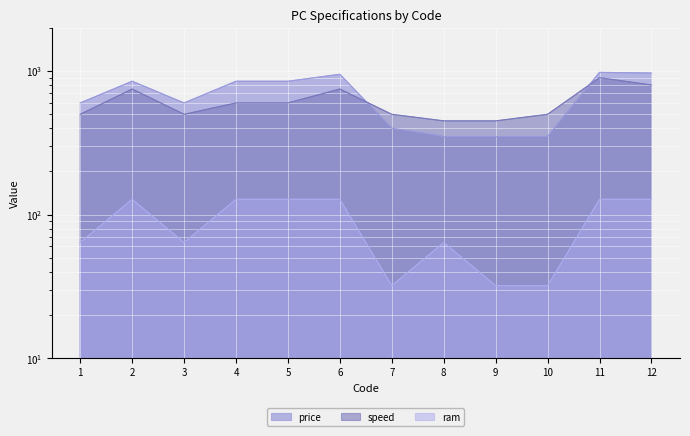

Is the value of ram at 6 greater than the value of price at 1?

No